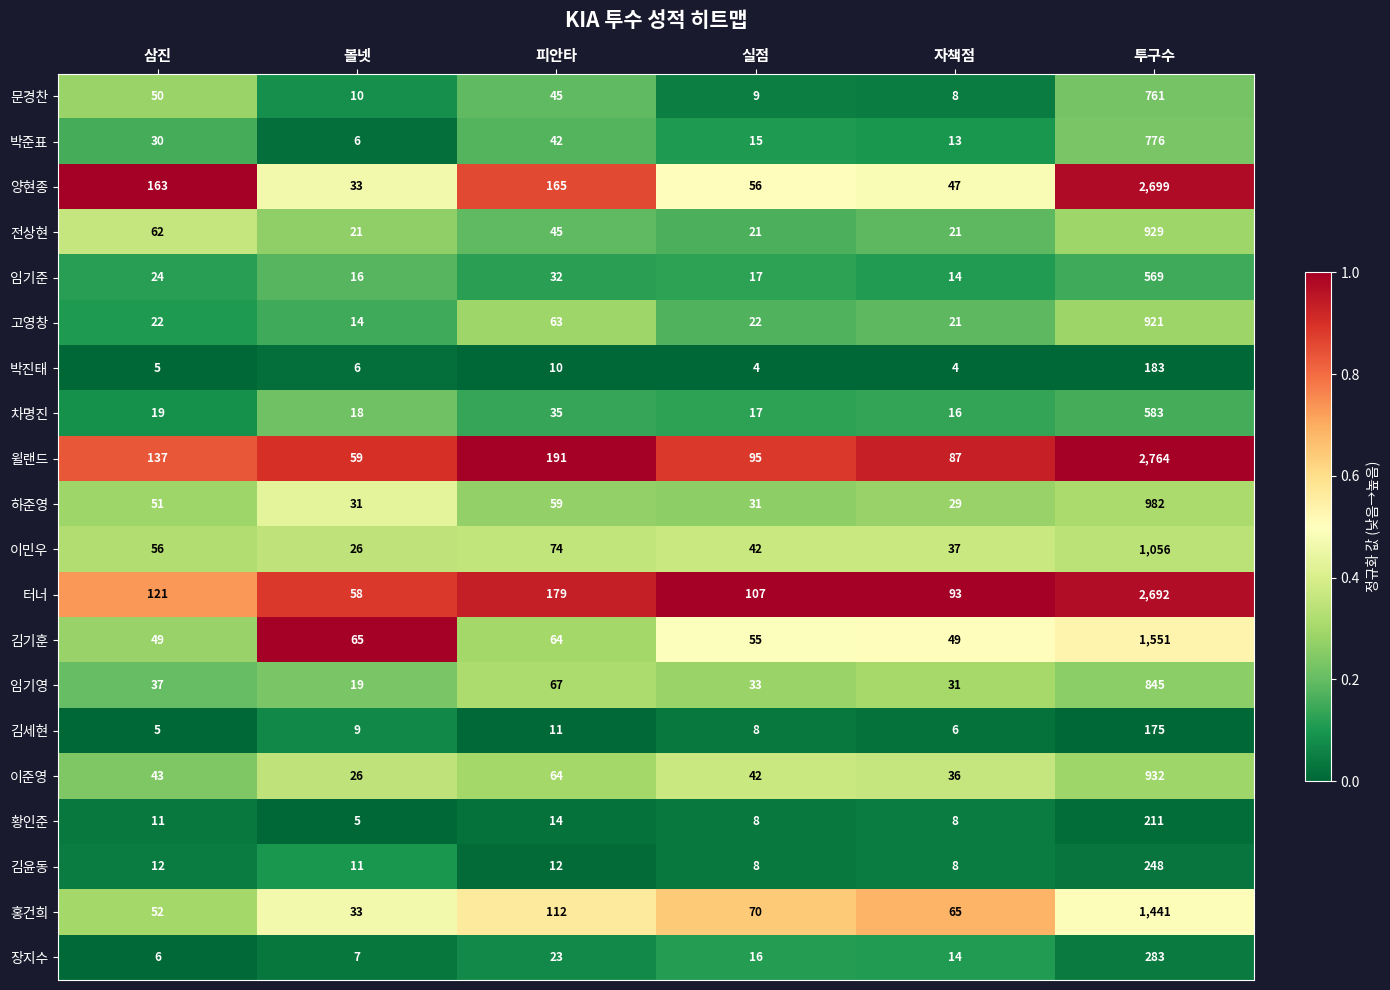

What is the average value of the 장지수 series?

58